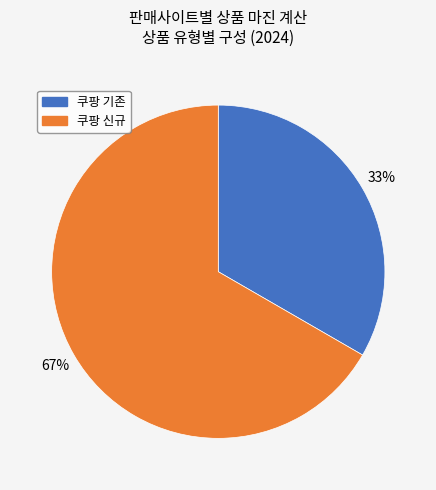

To the nearest percent, what is the average slice percentage?

50%